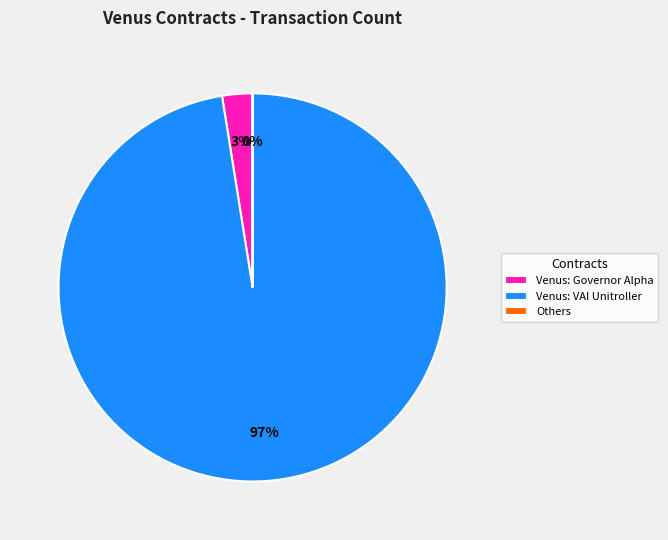

True or false: Venus: VAI Unitroller accounts for 97% of the total.

True